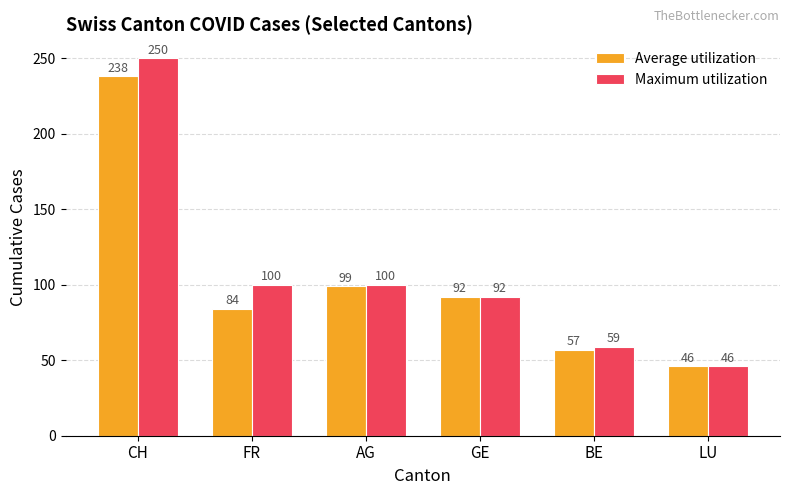

At which label does Average utilization reach its peak?

CH